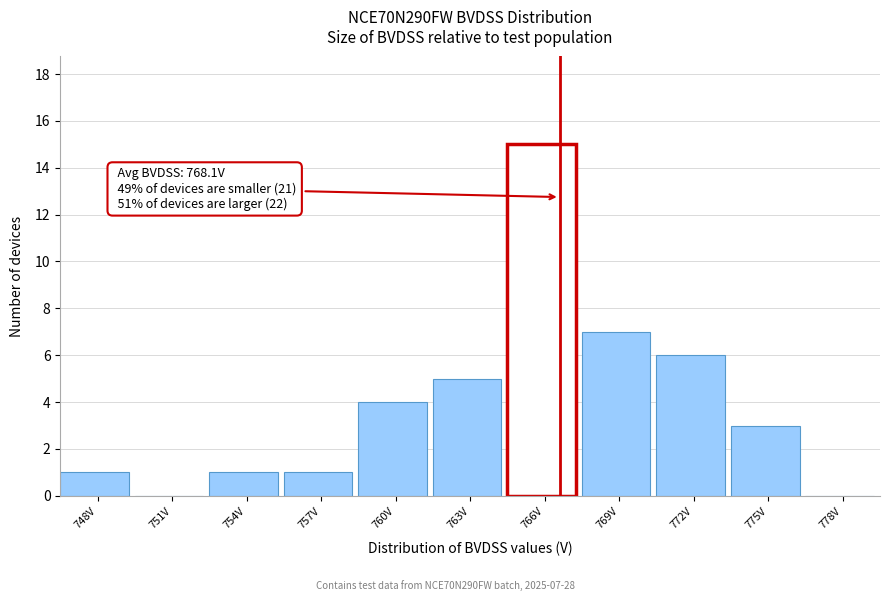

Reading left to right, what are all the values shown in this chart?

748V=1	751V=0	754V=1	757V=1	760V=4	763V=5	766V=15	769V=7	772V=6	775V=3	778V=0